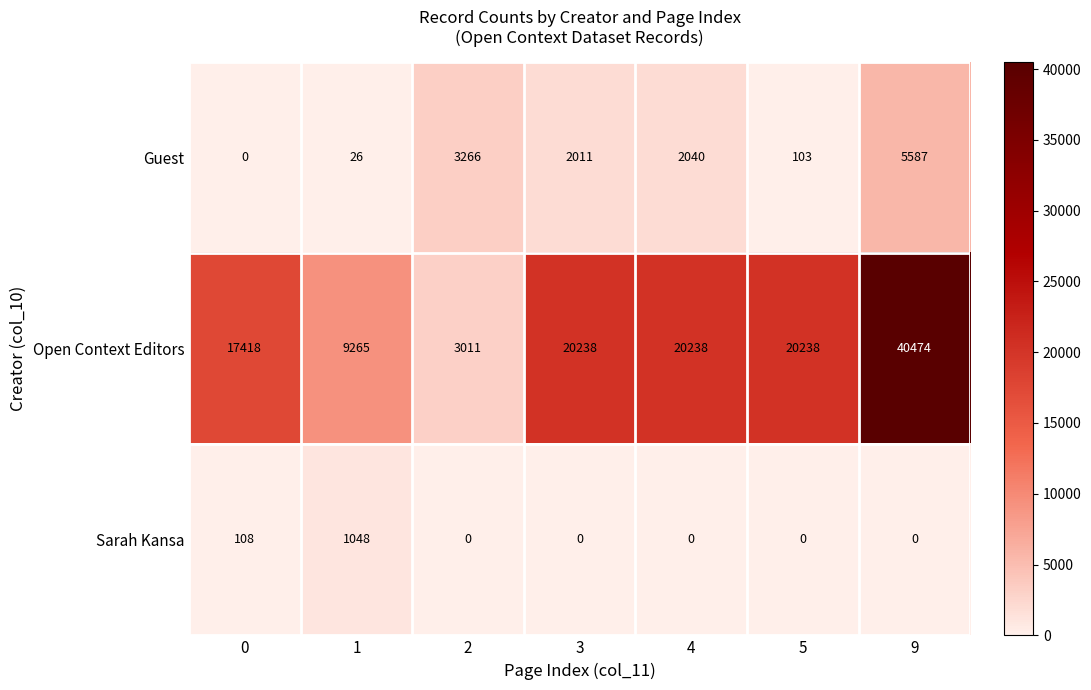

What is the sum of all Guest values?

13033